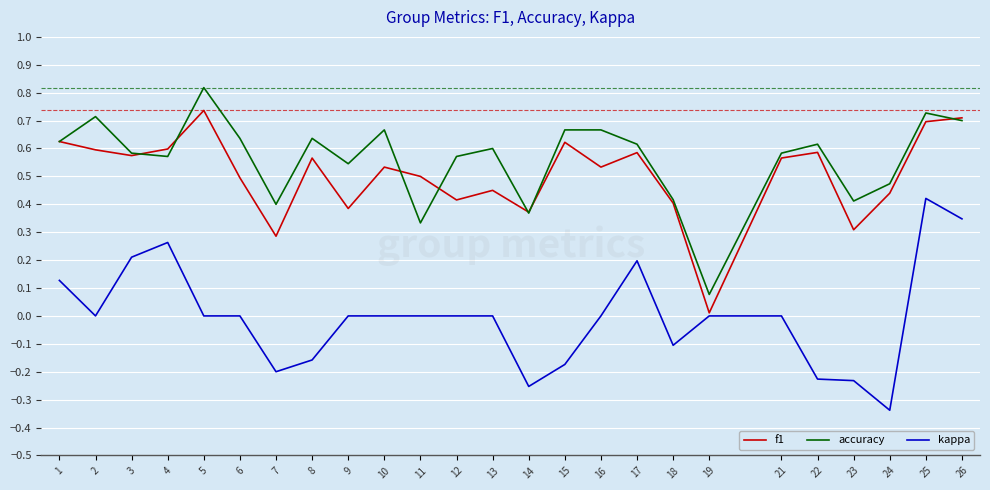

Which series changed the most between 9 and 16?

f1